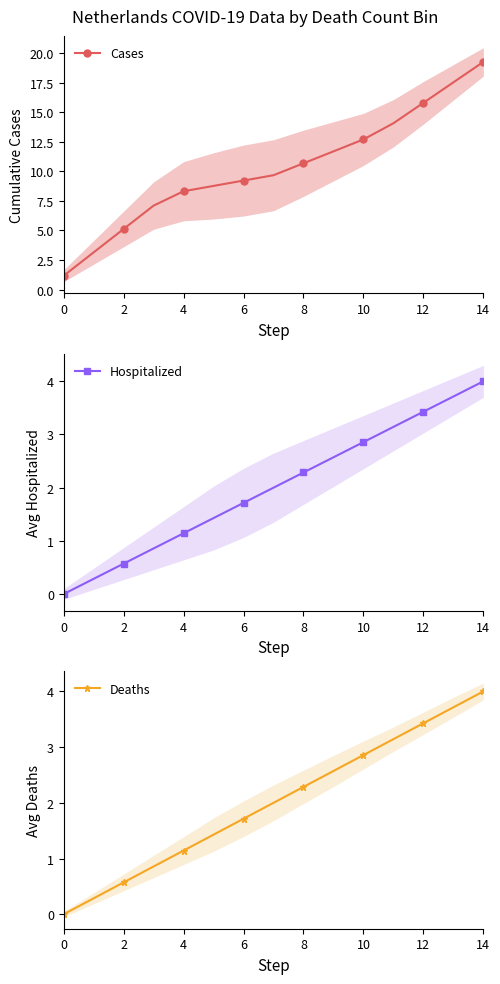

Is it true that Hospitalized equals 3.1 at 11?

True